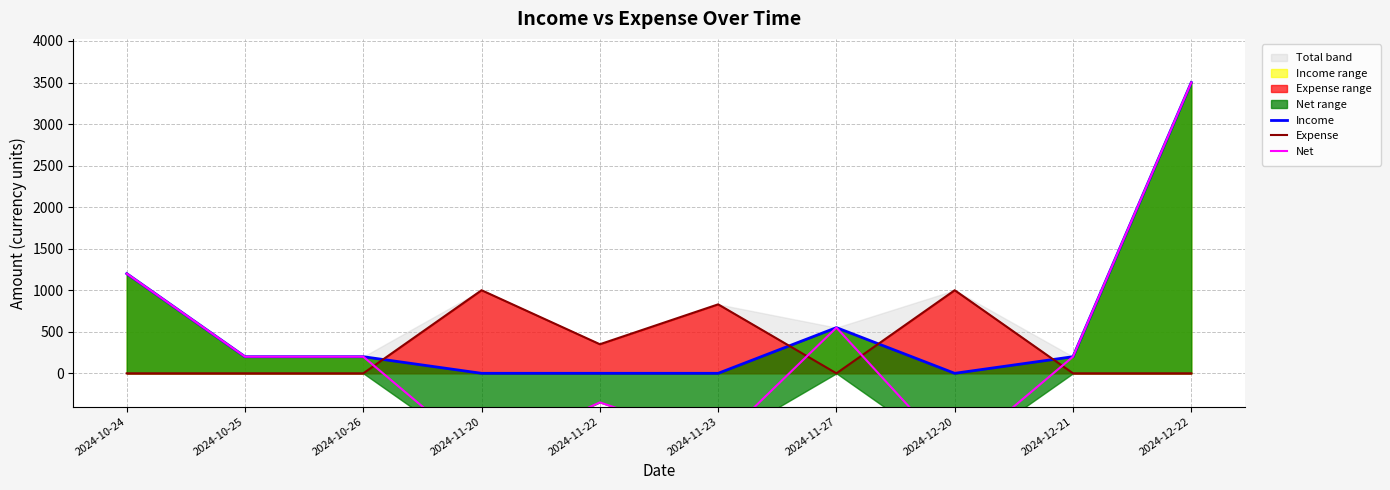

How many data points in Income are above 200?

3